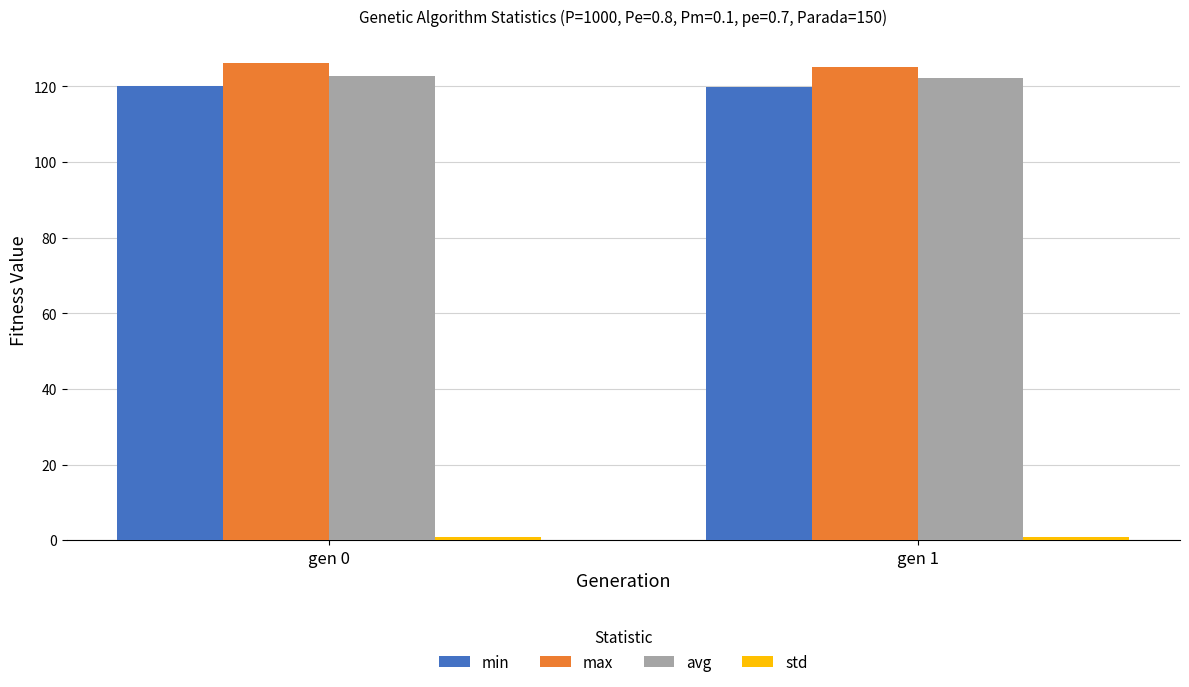

Is it true that max equals 126.1 at gen 0?

True